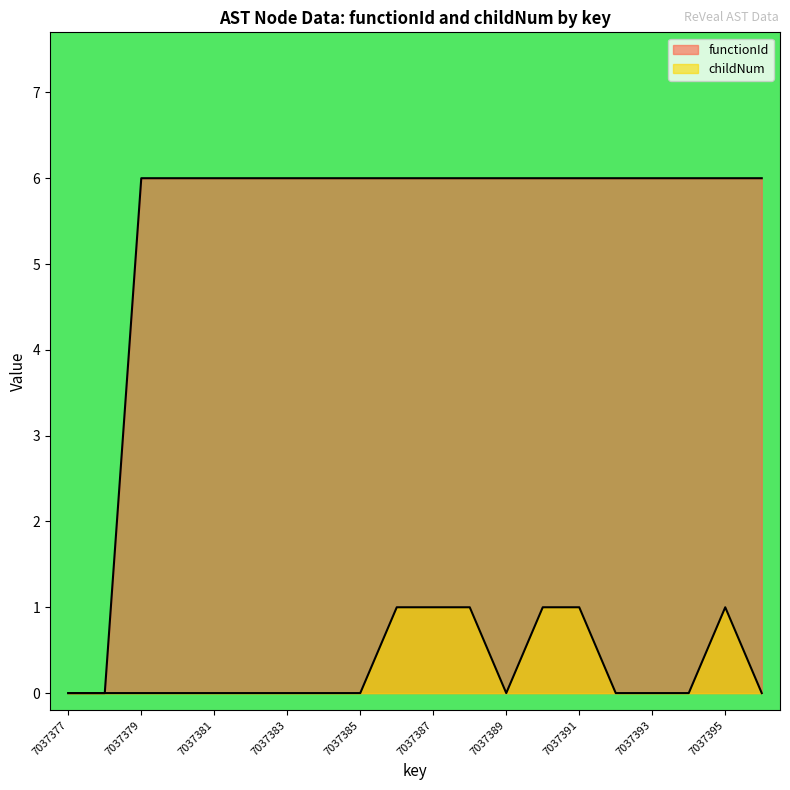

True or false: functionId and childNum cross at least once.

False